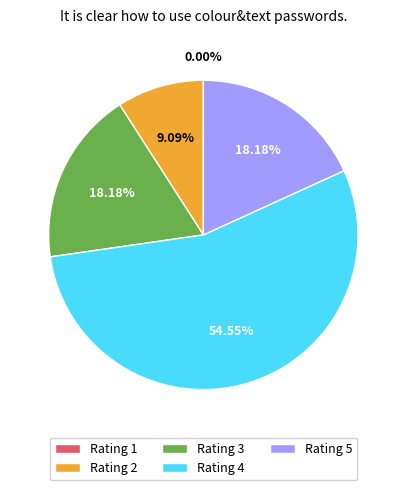

Combined, do Rating 2 and Rating 4 account for over 50%?

Yes